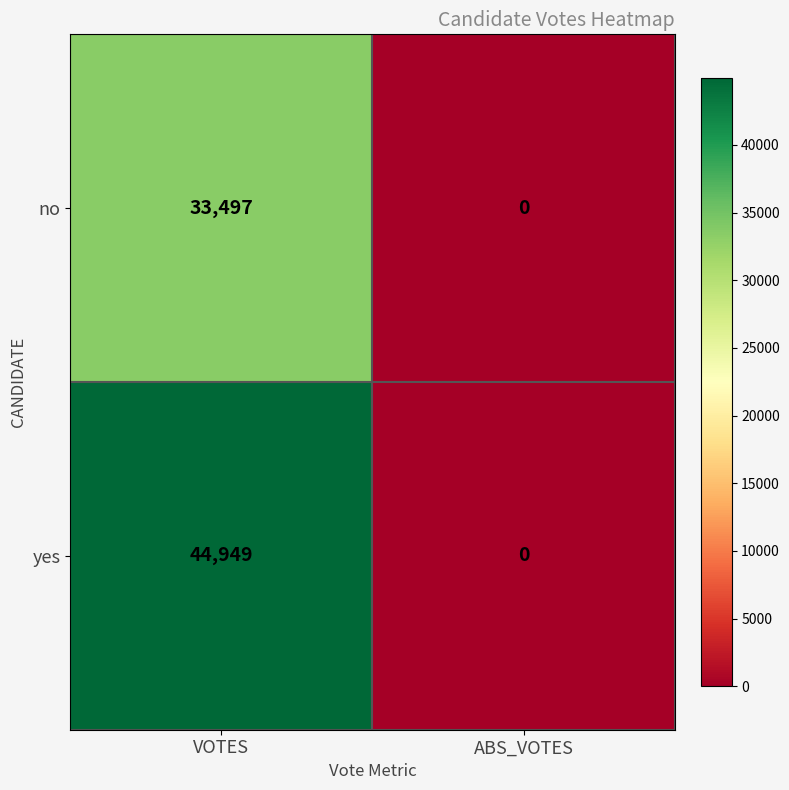

What is the difference between the highest and lowest values at VOTES?

11452